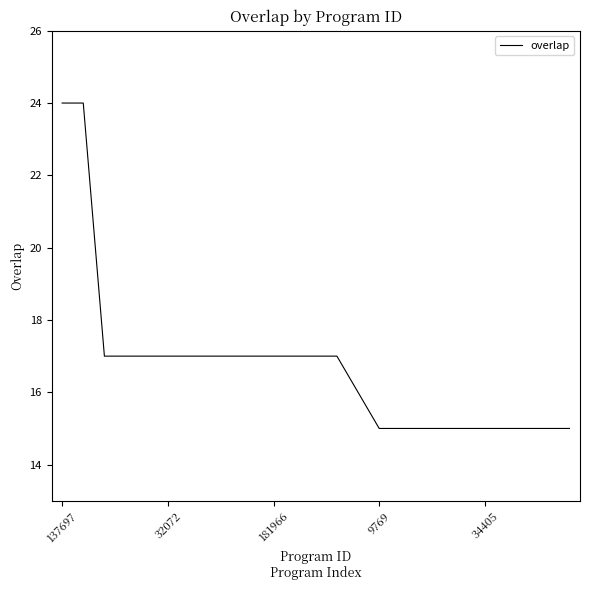

What is the greatest value displayed?

24